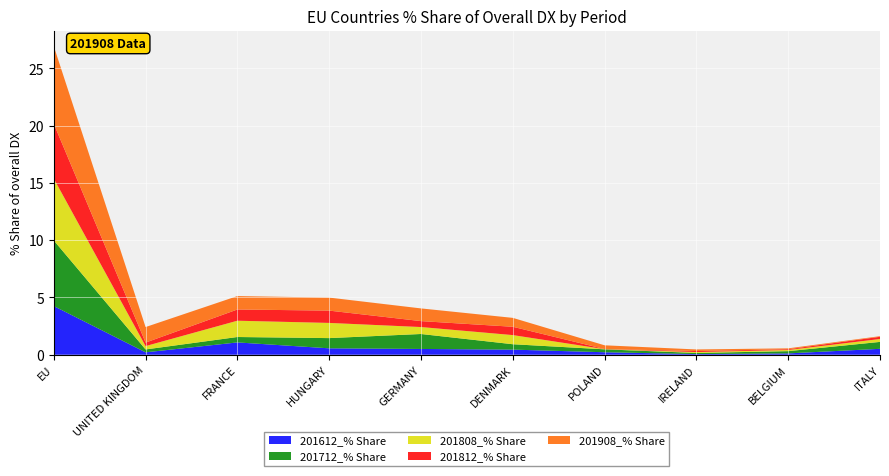

Reading left to right, what are all the values shown in this chart?

201612_% Share: EU=4.2	UNITED KINGDOM=0.2	FRANCE=1.1	HUNGARY=0.6	GERMANY=0.5	DENMARK=0.4	POLAND=0.2	IRELAND=0.1	BELGIUM=0.1	ITALY=0.5
201712_% Share: EU=5.7	UNITED KINGDOM=0.3	FRANCE=0.5	HUNGARY=0.9	GERMANY=1.3	DENMARK=0.5	POLAND=0.3	IRELAND=0.1	BELGIUM=0.2	ITALY=0.6
201808_% Share: EU=5.4	UNITED KINGDOM=0.3	FRANCE=1.4	HUNGARY=1.3	GERMANY=0.6	DENMARK=0.8	POLAND=0.0	IRELAND=0.1	BELGIUM=0.1	ITALY=0.3
201812_% Share: EU=4.8	UNITED KINGDOM=0.3	FRANCE=1.0	HUNGARY=1.1	GERMANY=0.5	DENMARK=0.7	POLAND=0.0	IRELAND=0.1	BELGIUM=0.1	ITALY=0.2
201908_% Share: EU=6.8	UNITED KINGDOM=1.4	FRANCE=1.2	HUNGARY=1.1	GERMANY=1.1	DENMARK=0.8	POLAND=0.3	IRELAND=0.1	BELGIUM=0.1	ITALY=0.1